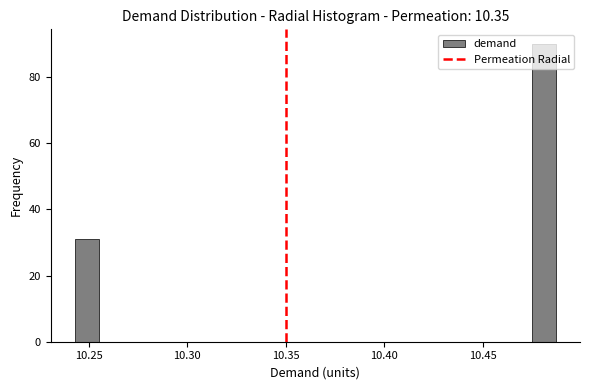

Around what value on the x-axis is the tallest bar? Give the approximate position of its centre, as read against the axis.

10.480